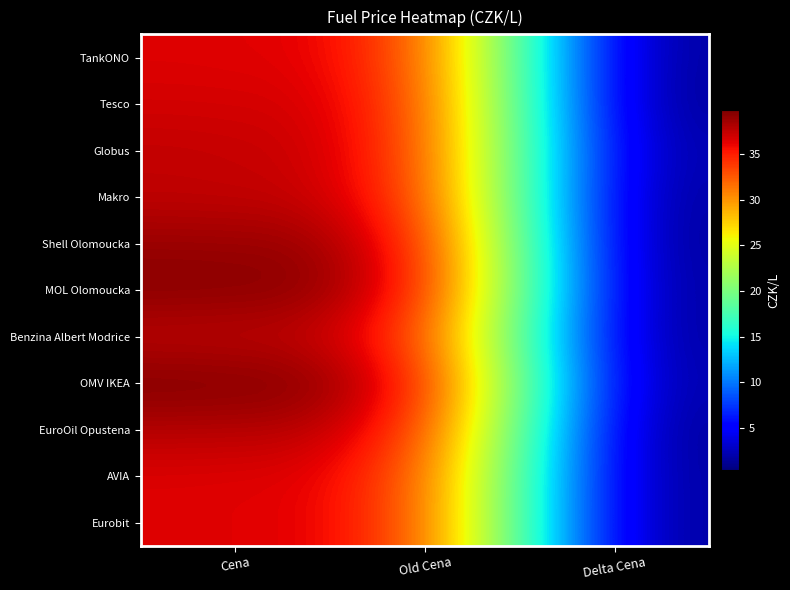

What is the total value across all series at Delta Cena?

6.7